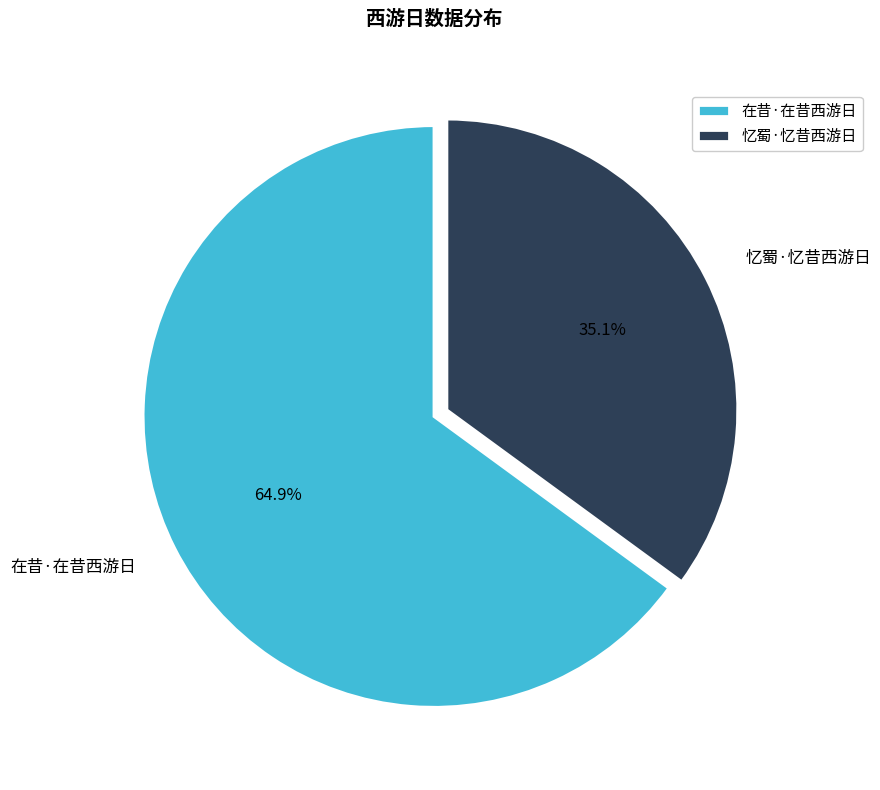

How many segments does this pie chart have?

2